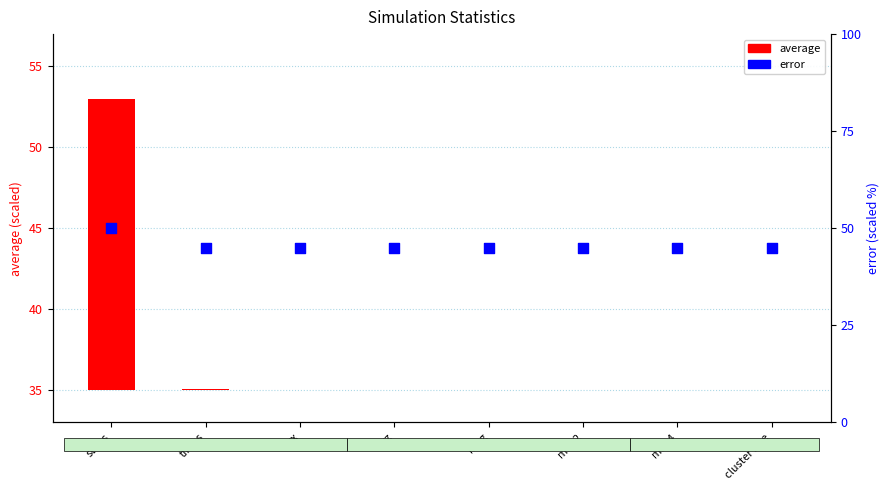

Which series has the largest Y range (max minus min)?

average